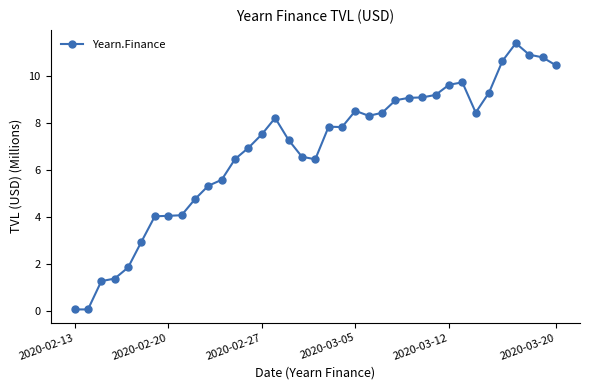

What is the average value?

6.9